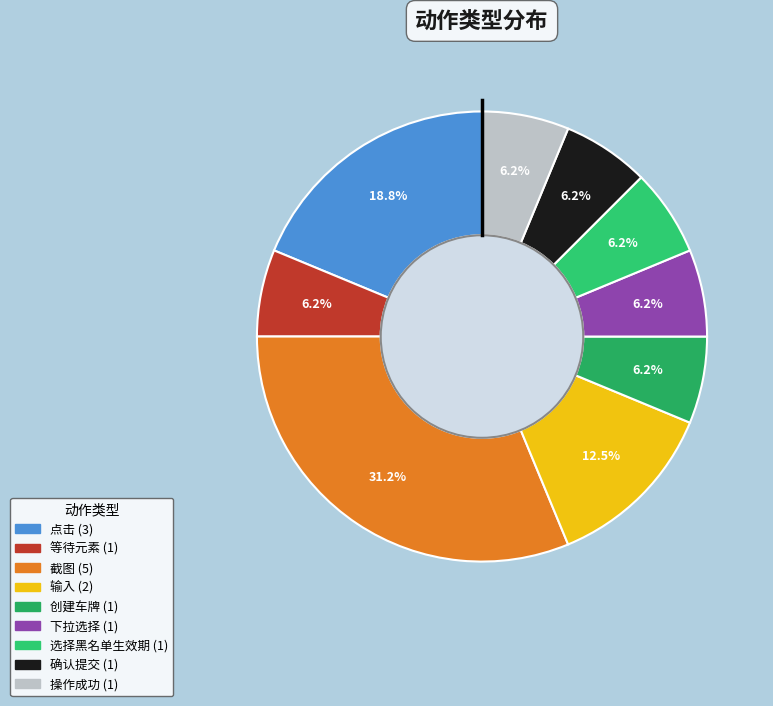

What is the largest slice in the pie chart?

截图